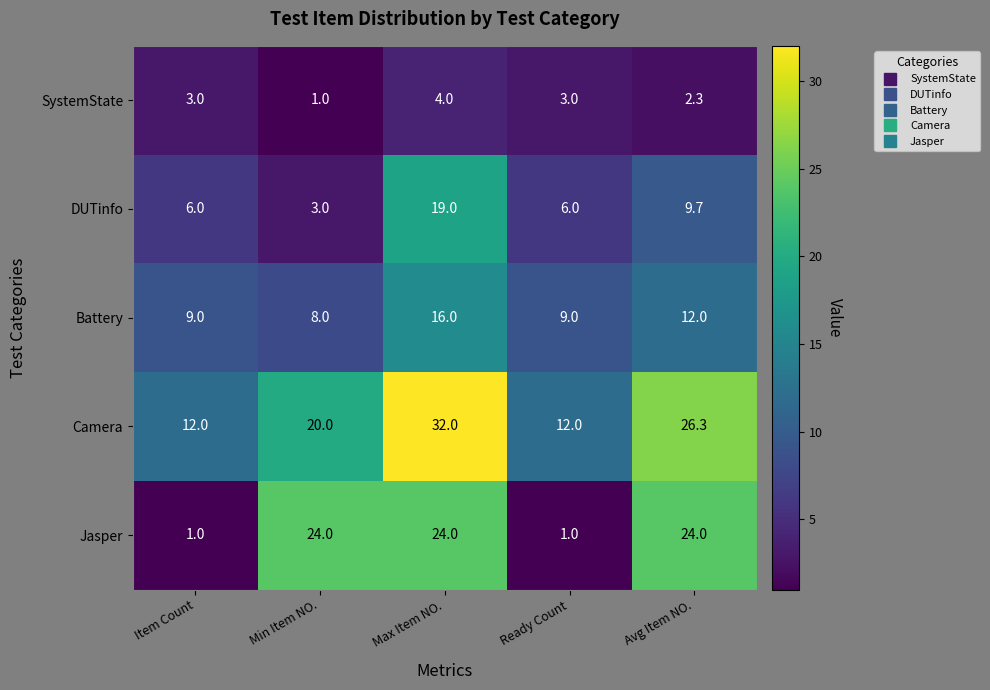

At which category does the chart reach its peak across all series?

Max Item NO.